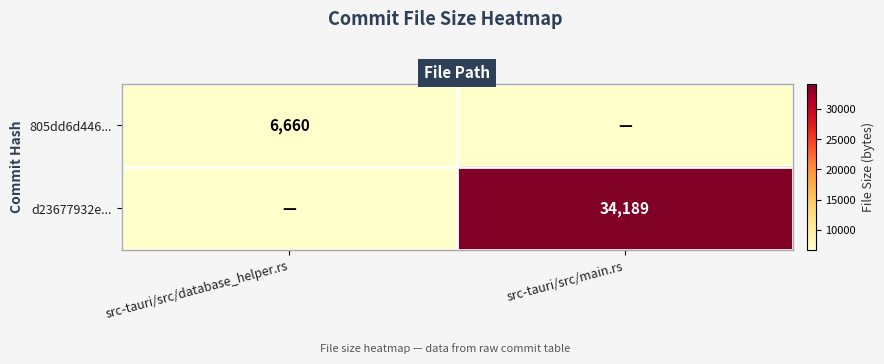

How many series are shown in this chart?

2